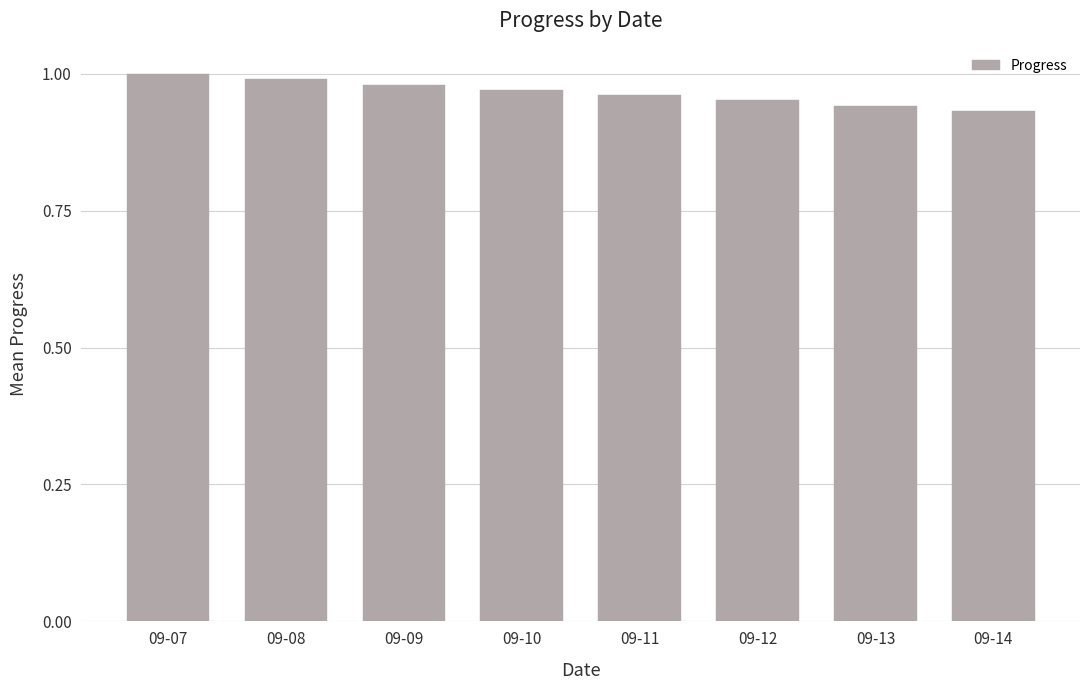

The value at 09-10 is 1.6. True or false?

False